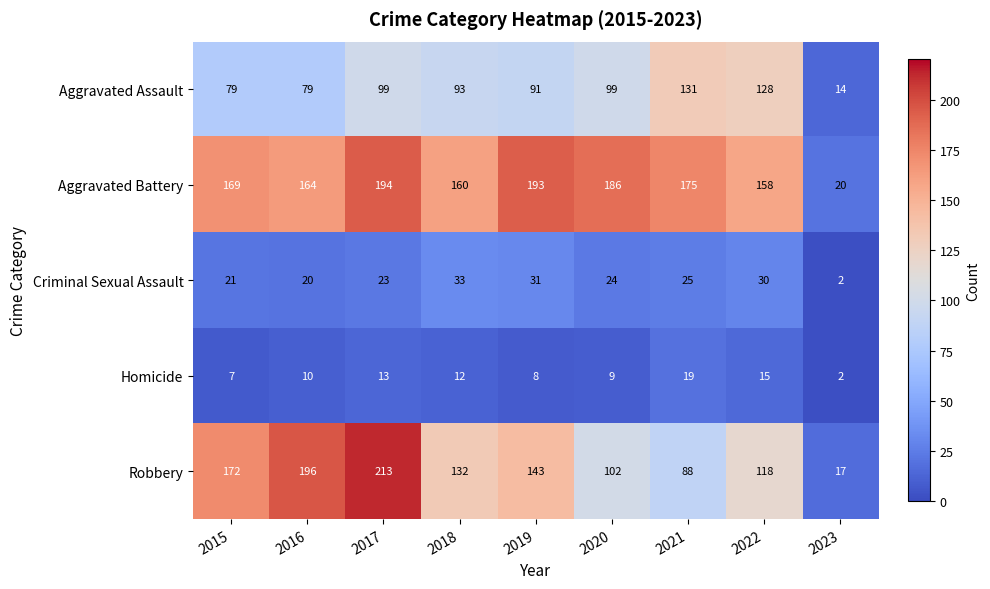

Which series has the largest range (max minus min)?

Robbery